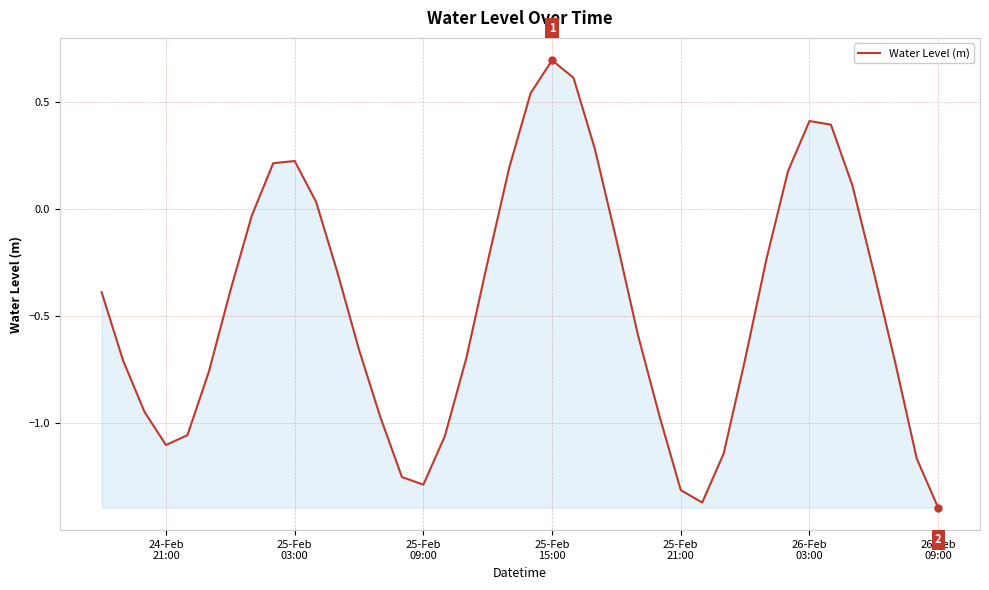

What is the maximum value shown in the chart?

0.7